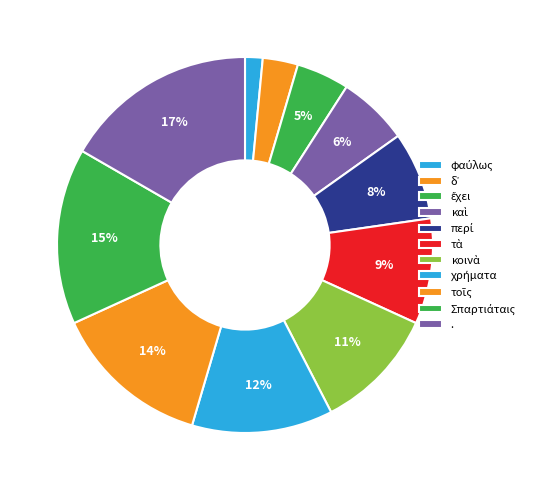

What is the largest slice in the pie chart?

.